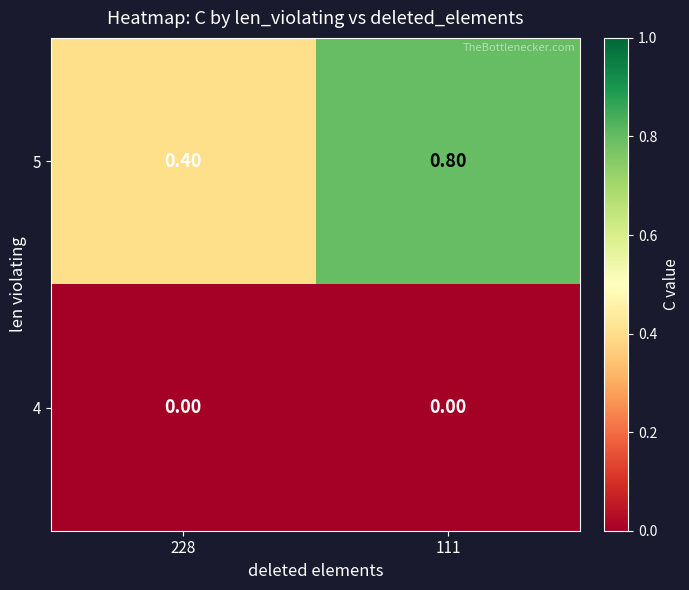

List the labels in order of 5 value, largest first.

111, 228